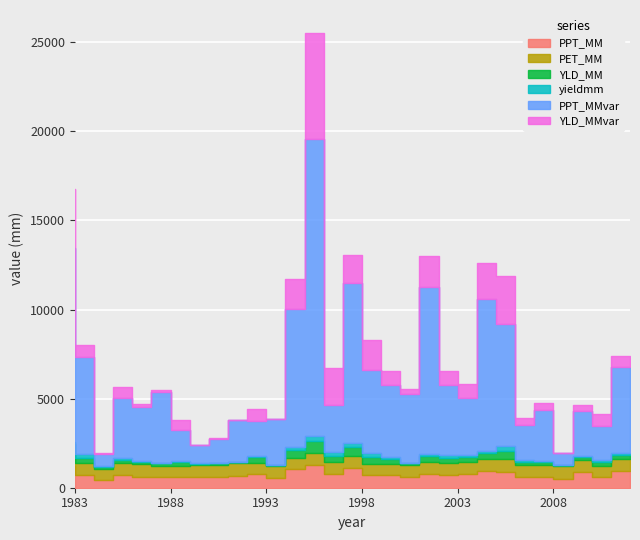

True or false: yieldmm and PPT_MM intersect in this chart.

False